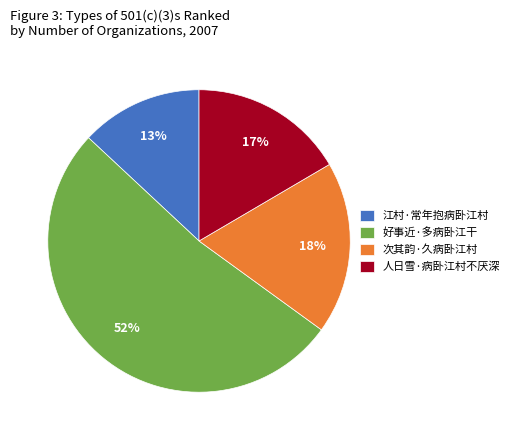

To the nearest percent, what is the combined percentage of 好事近·多病卧江干 and 江村·常年抱病卧江村?

65%